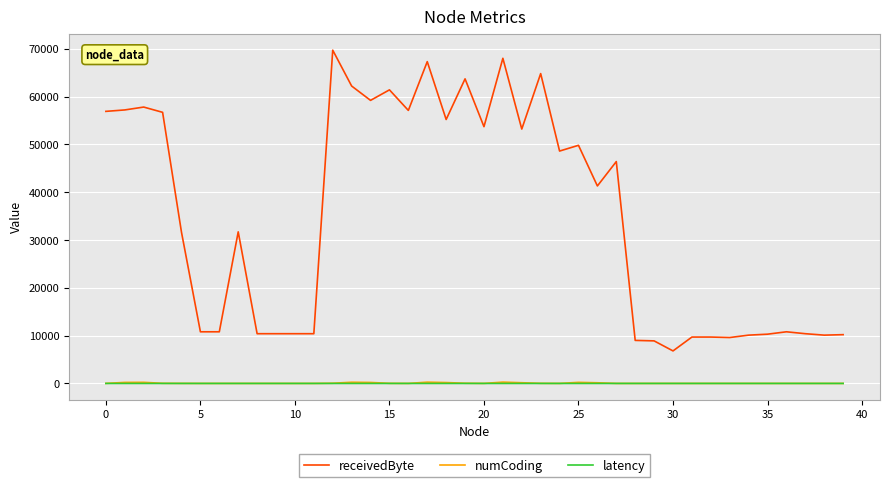

True or false: numCoding has more than 1 interior local peaks.

True